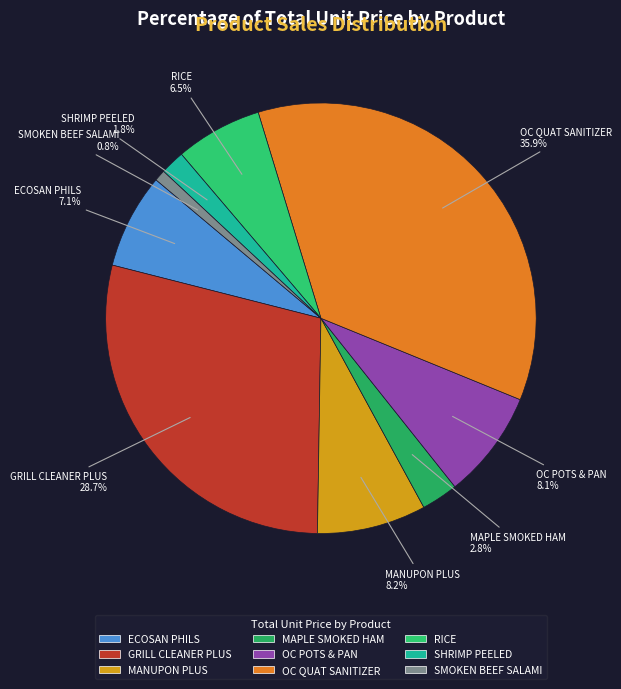

How many slices are in this pie chart?

9